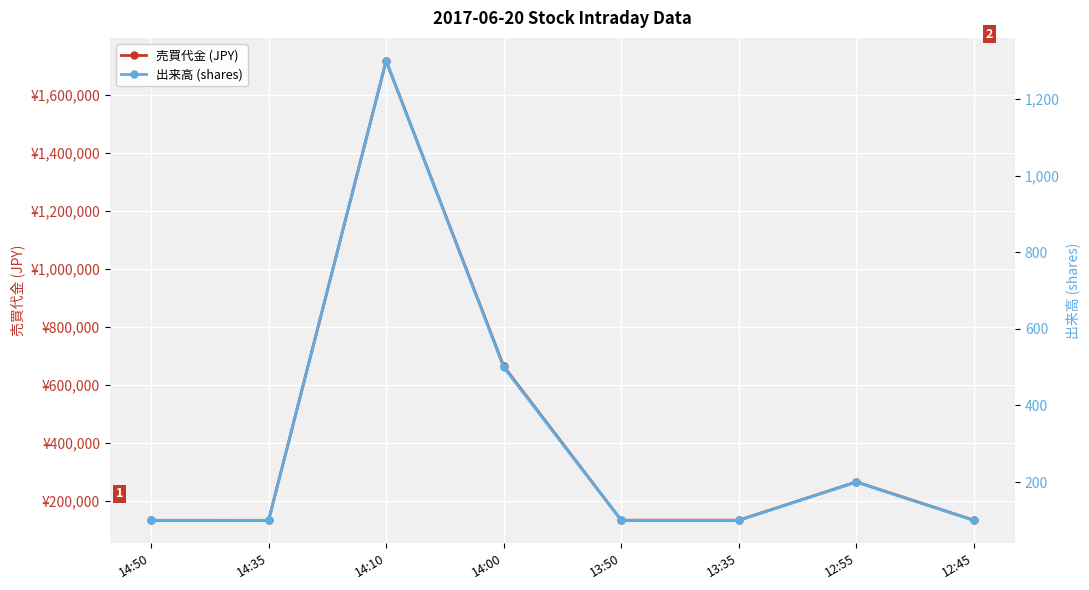

How many data points in 売買代金 (JPY) are above 132300?

3